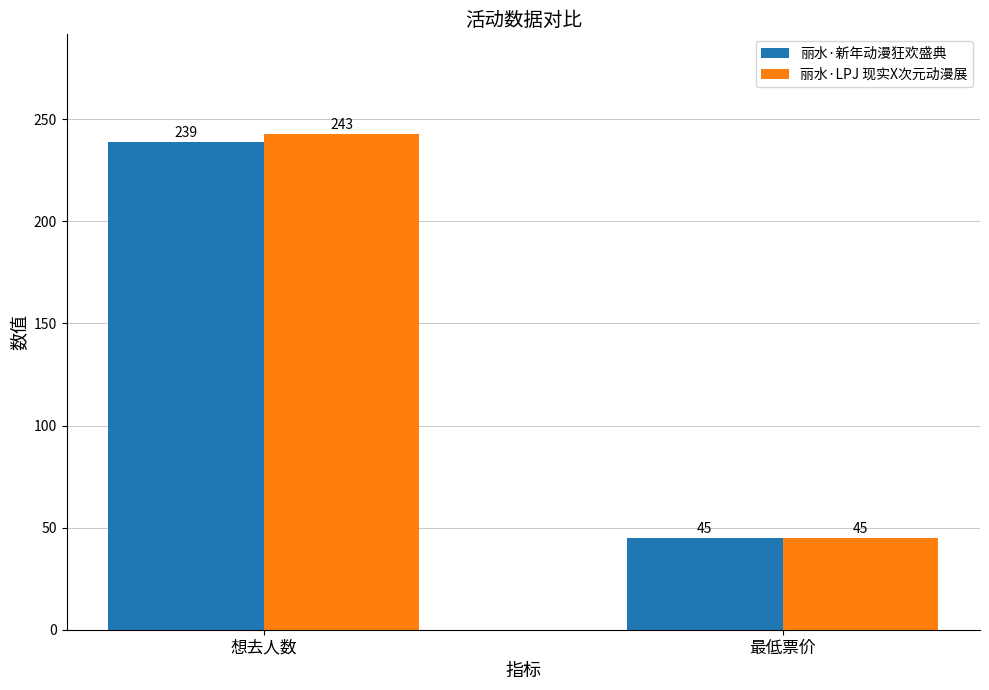

What is the difference between the maximum and minimum values in the 丽水·LPJ 现实X次元动漫展 series?

198